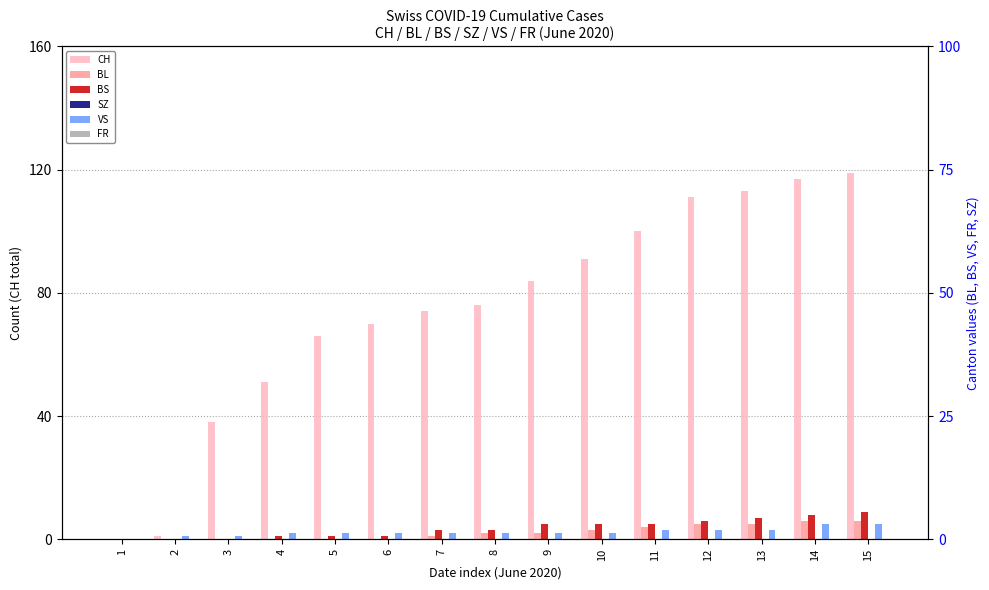

Which series has the largest range (max minus min)?

CH